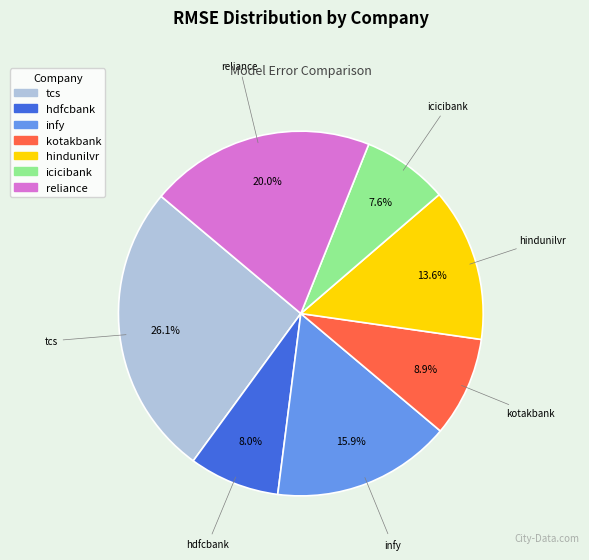

How many slices are in this pie chart?

7